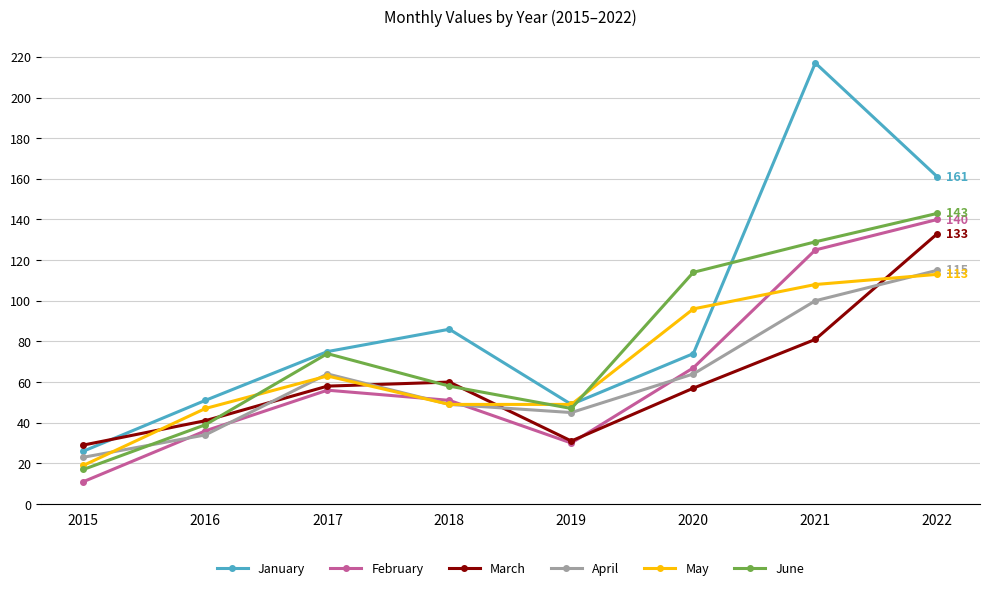

Reading left to right, extract all data points from this chart.

January: 2015=26	2016=51	2017=75	2018=86	2019=49	2020=74	2021=217	2022=161
February: 2015=11	2016=36	2017=56	2018=51	2019=30	2020=67	2021=125	2022=140
March: 2015=29	2016=41	2017=58	2018=60	2019=31	2020=57	2021=81	2022=133
April: 2015=23	2016=34	2017=64	2018=49	2019=45	2020=64	2021=100	2022=115
May: 2015=19	2016=47	2017=63	2018=49	2019=49	2020=96	2021=108	2022=113
June: 2015=17	2016=39	2017=74	2018=58	2019=47	2020=114	2021=129	2022=143